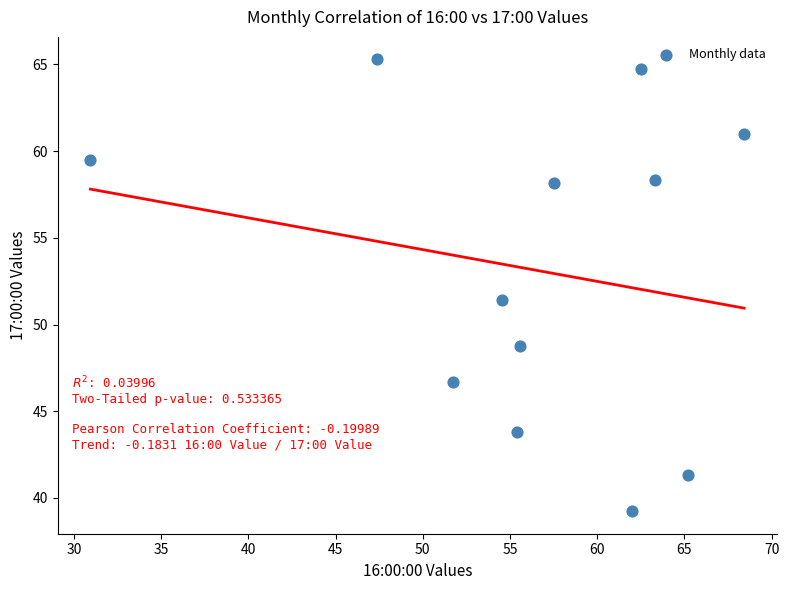

What is the average X value?

56.2